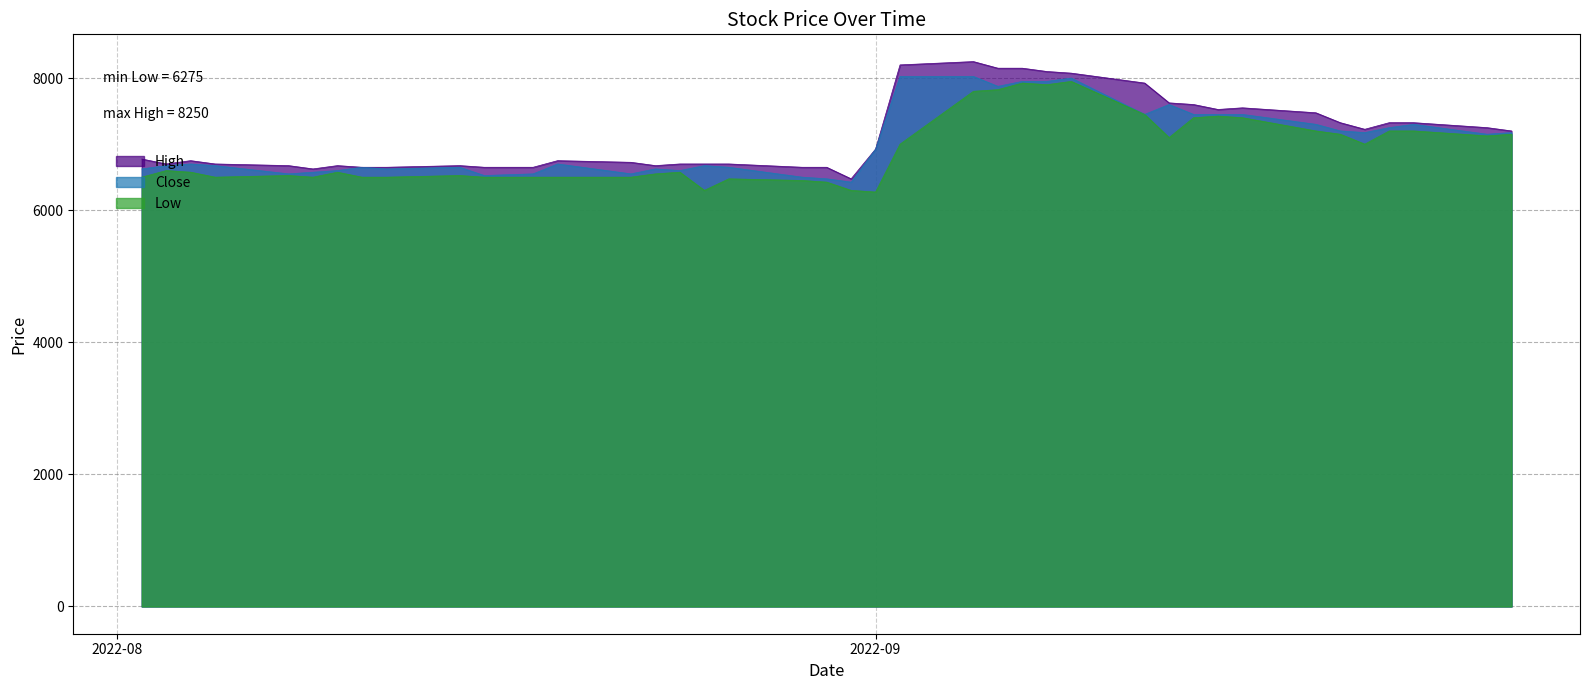

True or false: Low has a value of 7425 at 2022-09-15.

True